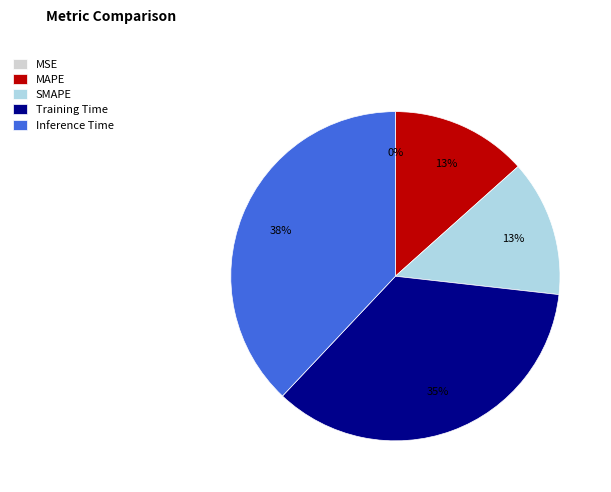

Does any single category account for the majority?

No